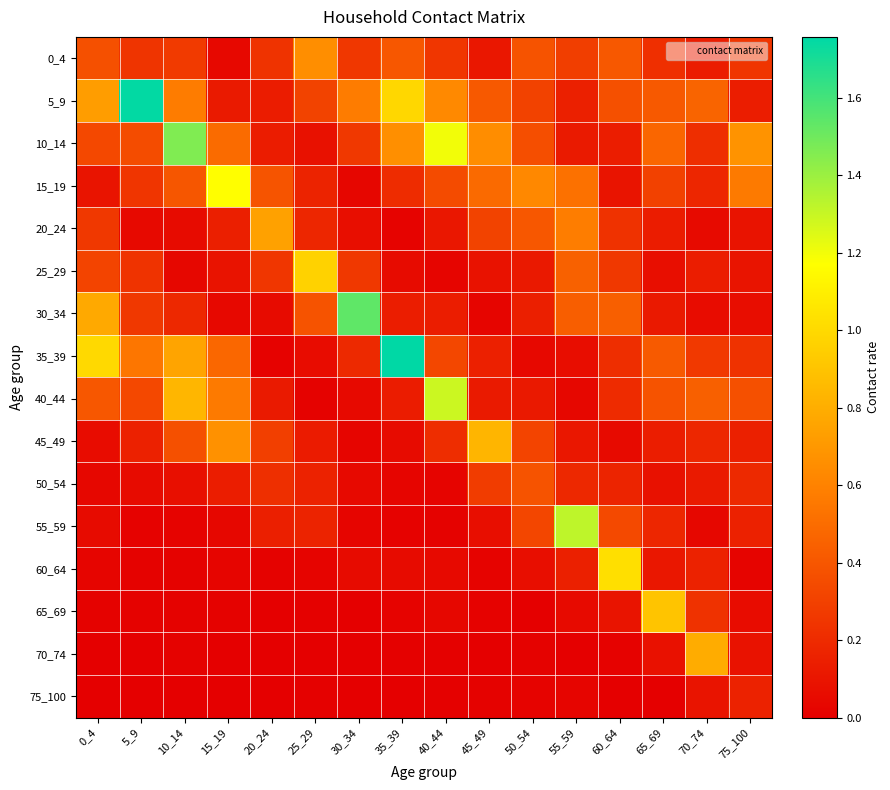

What is the spread (max minus min) of values at 50_54?

0.6